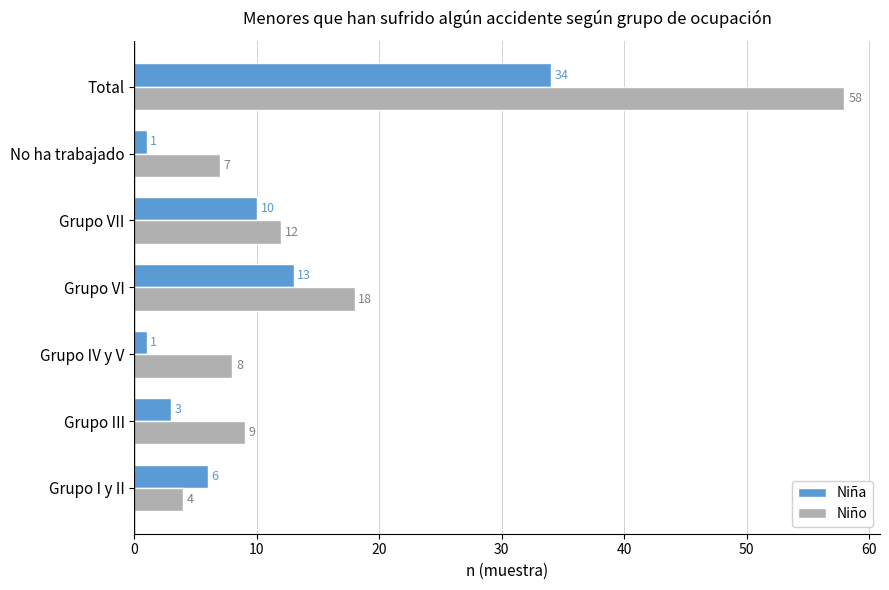

Which series has the widest spread of values?

Niño